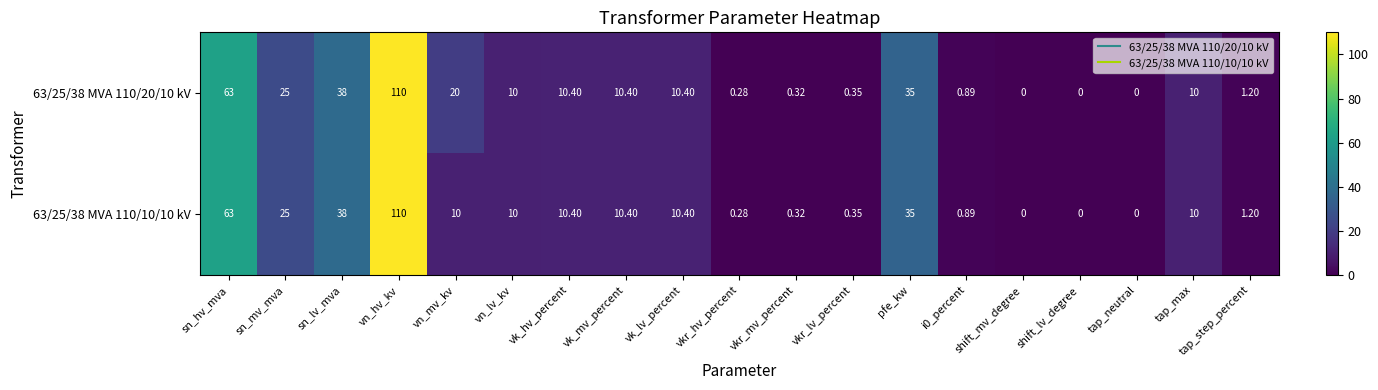

At which label does 63/25/38 MVA 110/20/10 kV first exceed 10?

sn_hv_mva